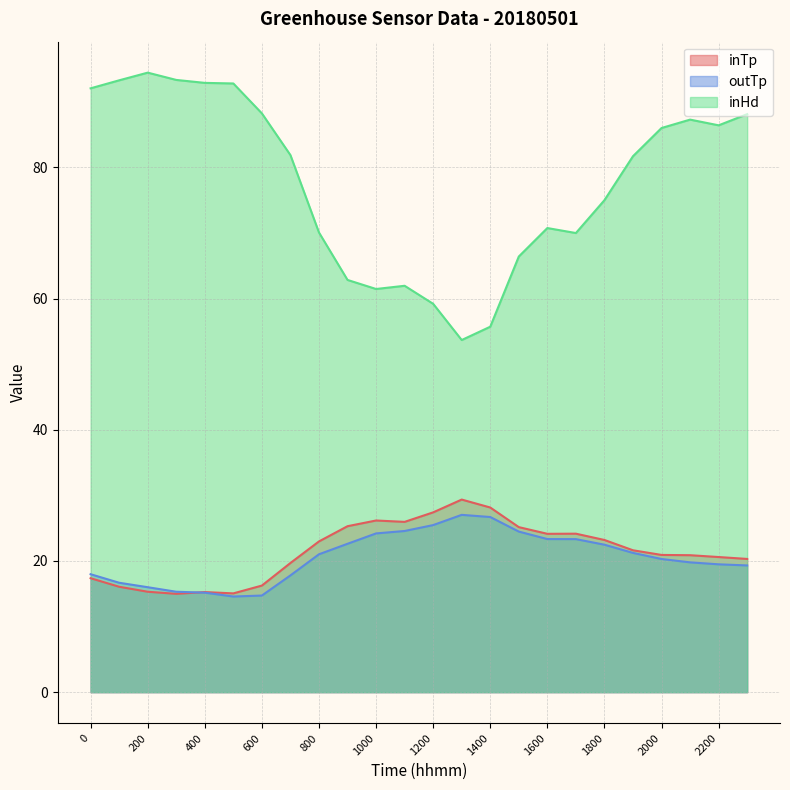

How many interior local peaks does the inTp series have?

4